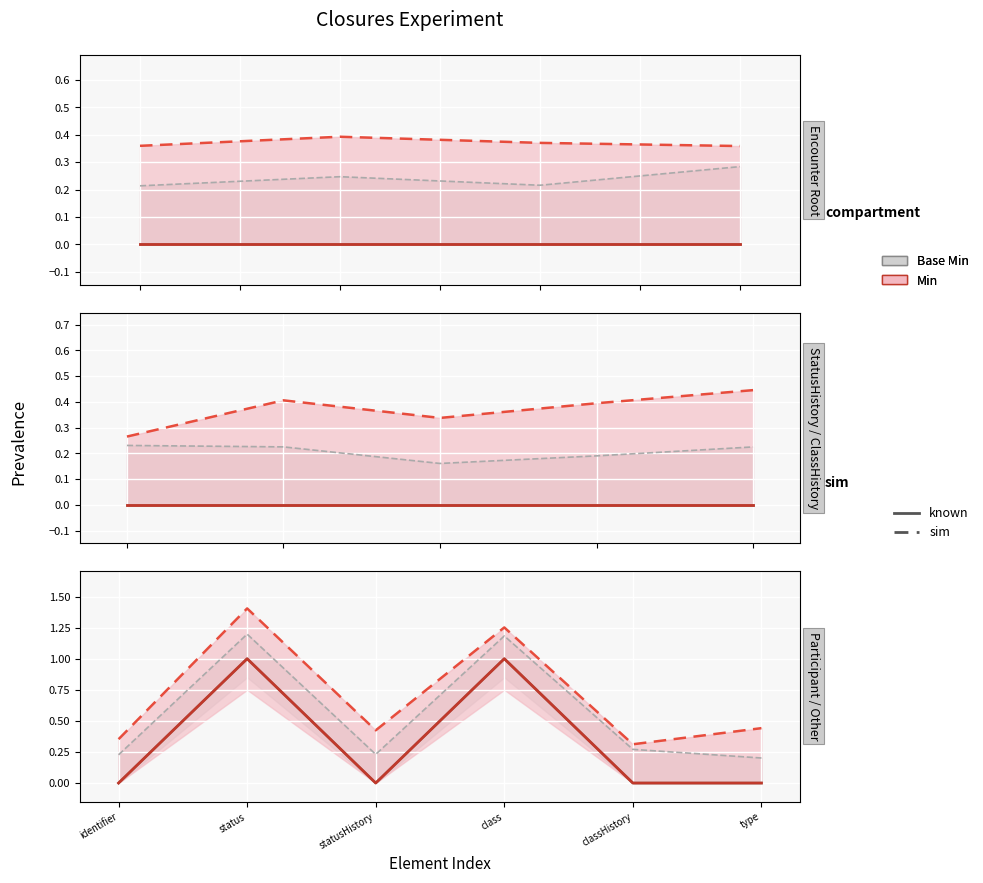

In Min (sim), how many points are higher than both neighbors (excluding endpoints)?

2